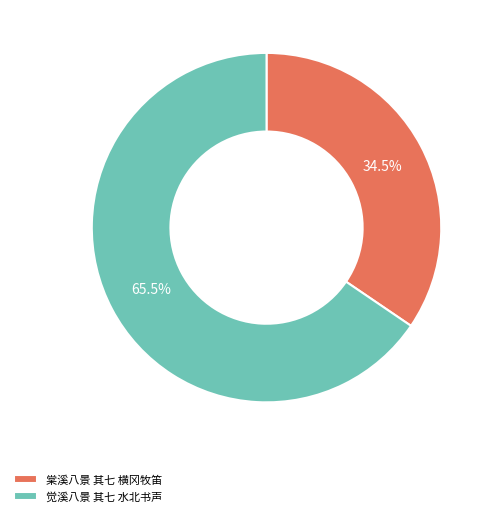

Rank the categories by value from lowest to highest.

棠溪八景 其七 横冈牧笛, 觉溪八景 其七 水北书声